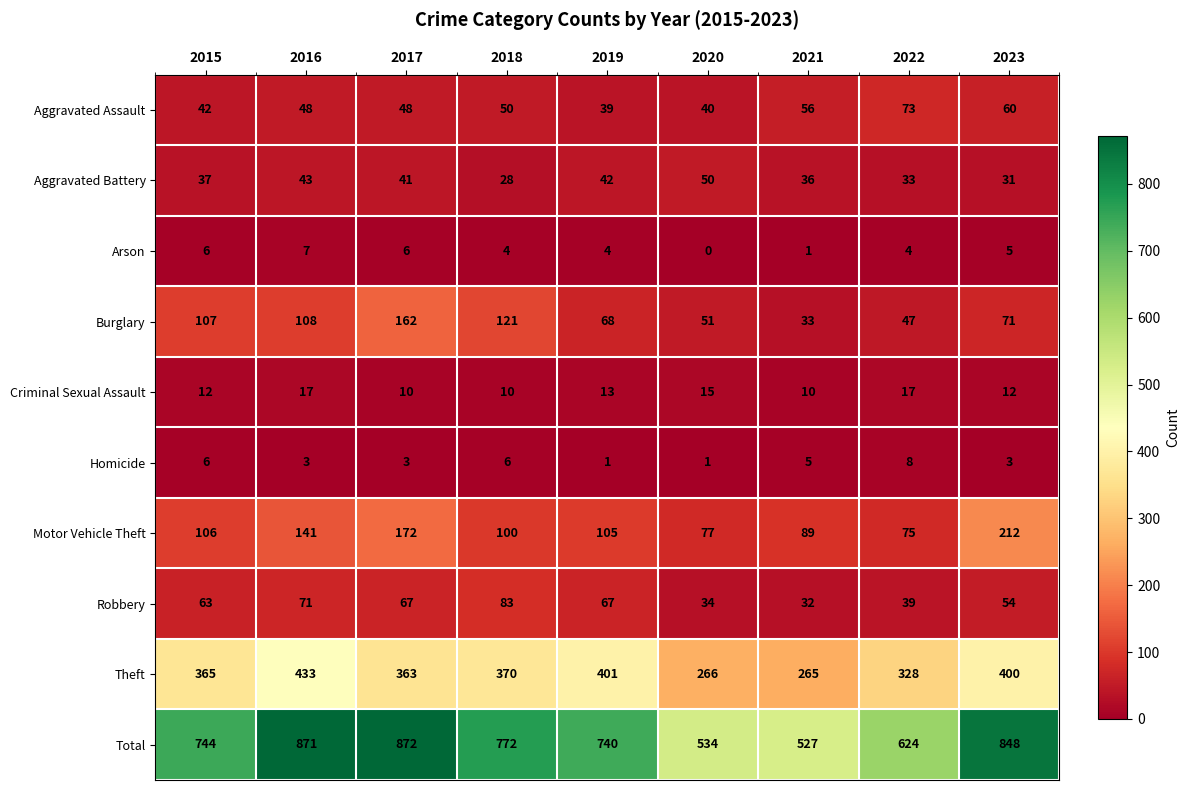

Which label corresponds to the largest value in the chart?

2017